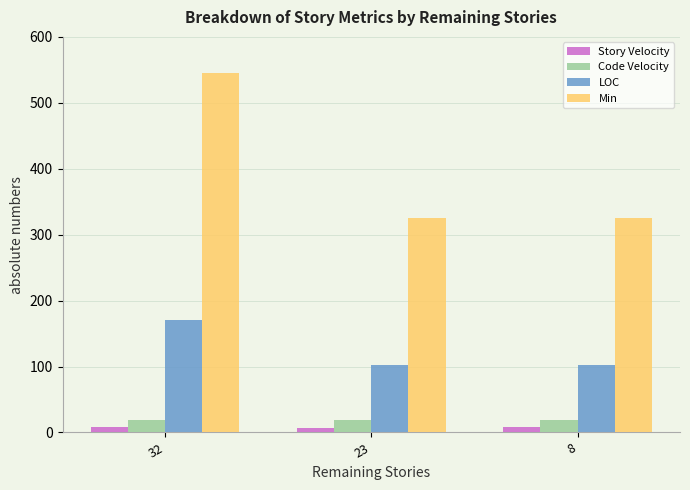

What value does the Story Velocity series have at 23?

7.0